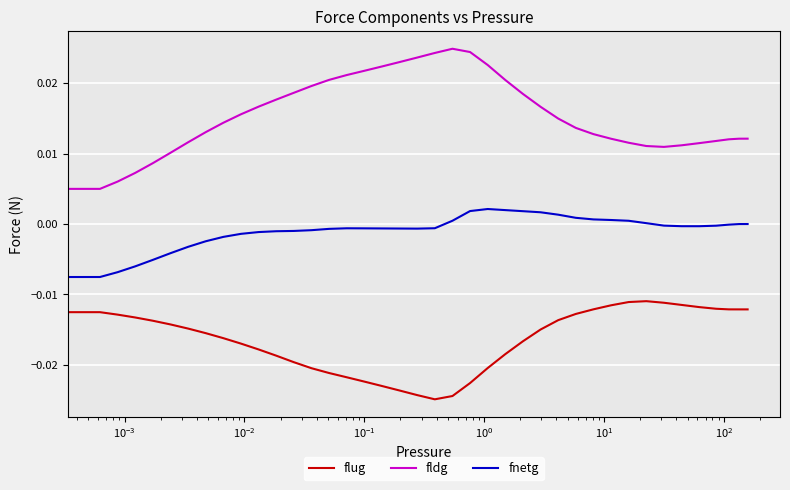

Which series has the largest range (max minus min)?

fldg